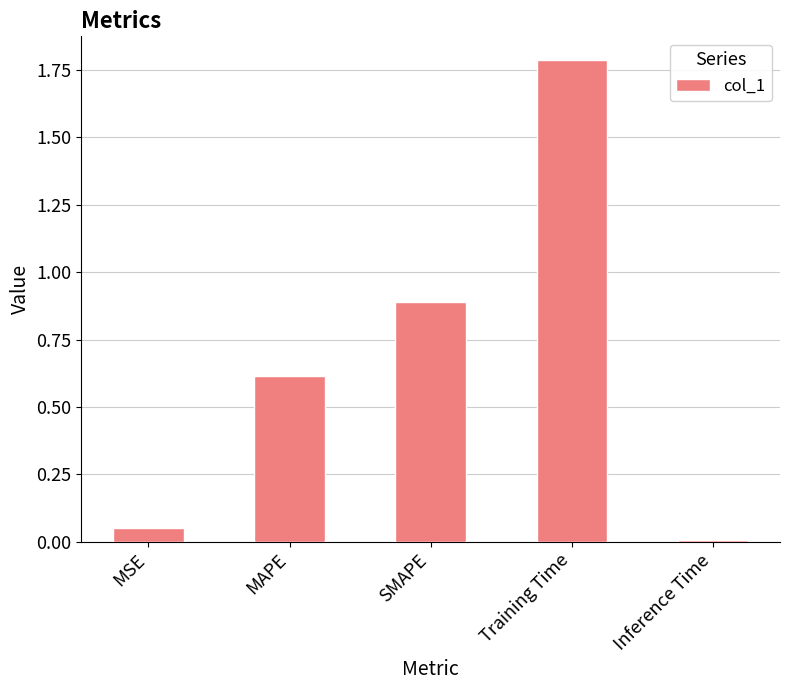

Rank the categories by value from highest to lowest.

Training Time, SMAPE, MAPE, MSE, Inference Time